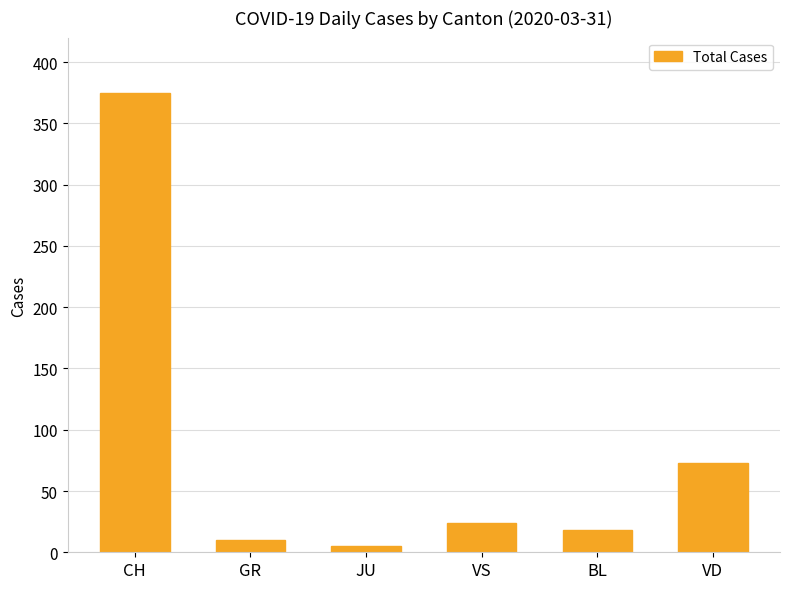

Which category has the highest value across all series?

CH